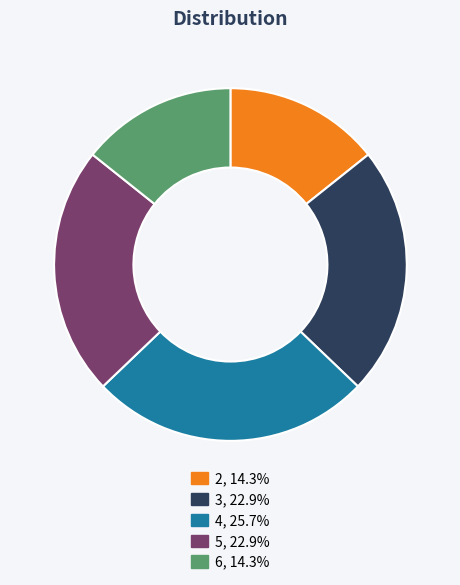

What is the largest slice in the pie chart?

4